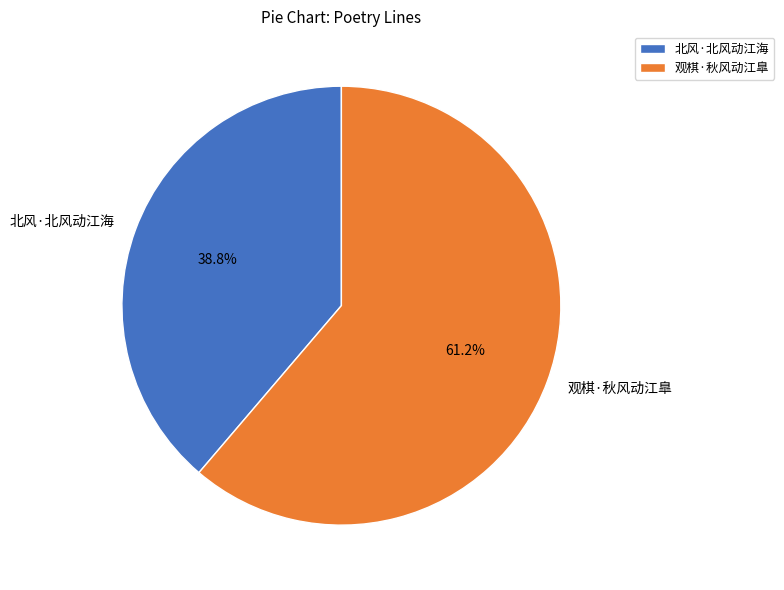

What percentage is the 北风·北风动江海 slice, to the nearest percent?

39%